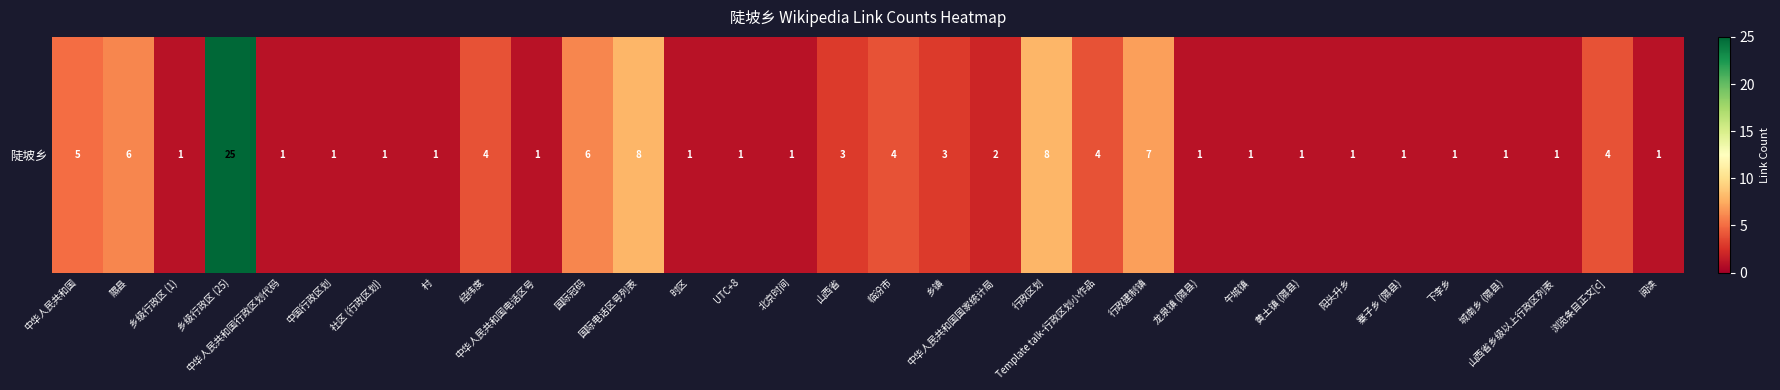

What is the difference between the values at 村 and 中华人民共和国?

4